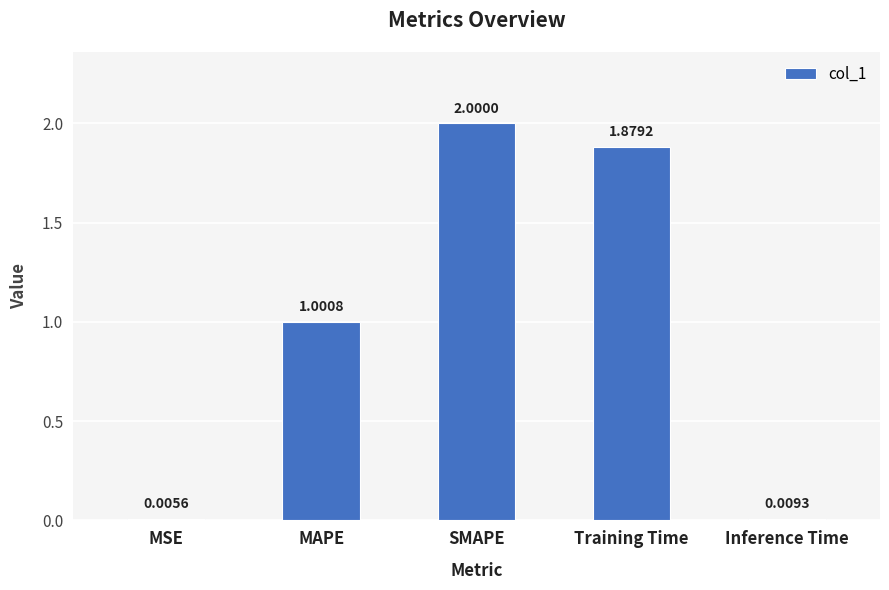

What is the change in value from MAPE to Inference Time?

-1.0